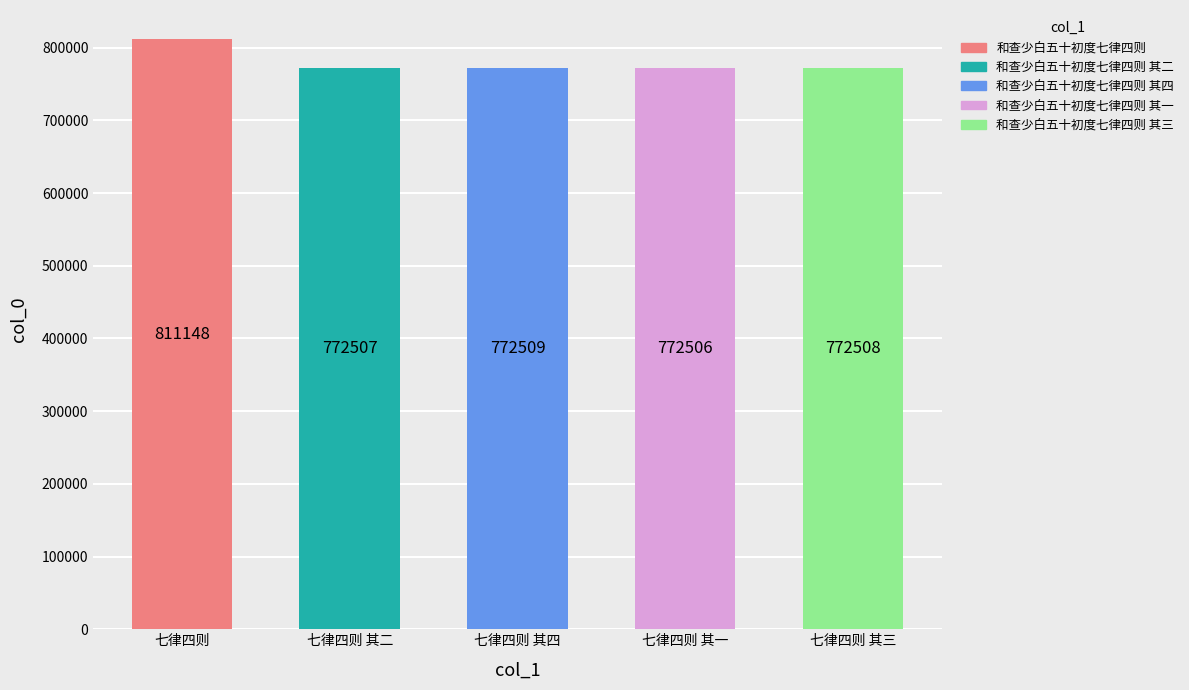

What is the change in value from 和查少白五十初度七律四则 to 和查少白五十初度七律四则 其三?

-38640